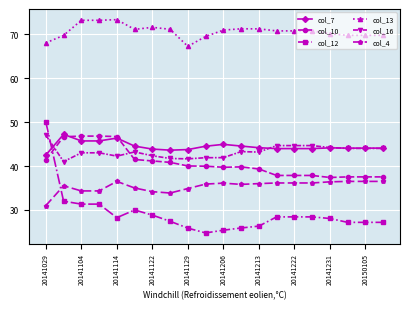

Is this an area chart (filled region under the line)?

No